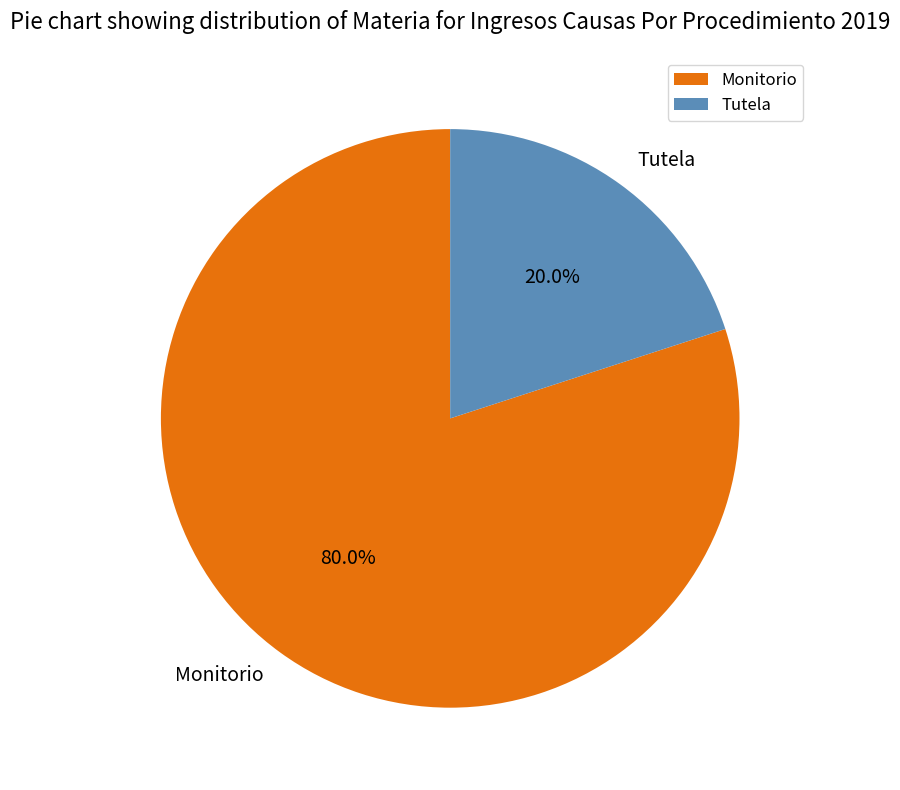

What is the ratio of the value at Monitorio to the value at Tutela?

4.0